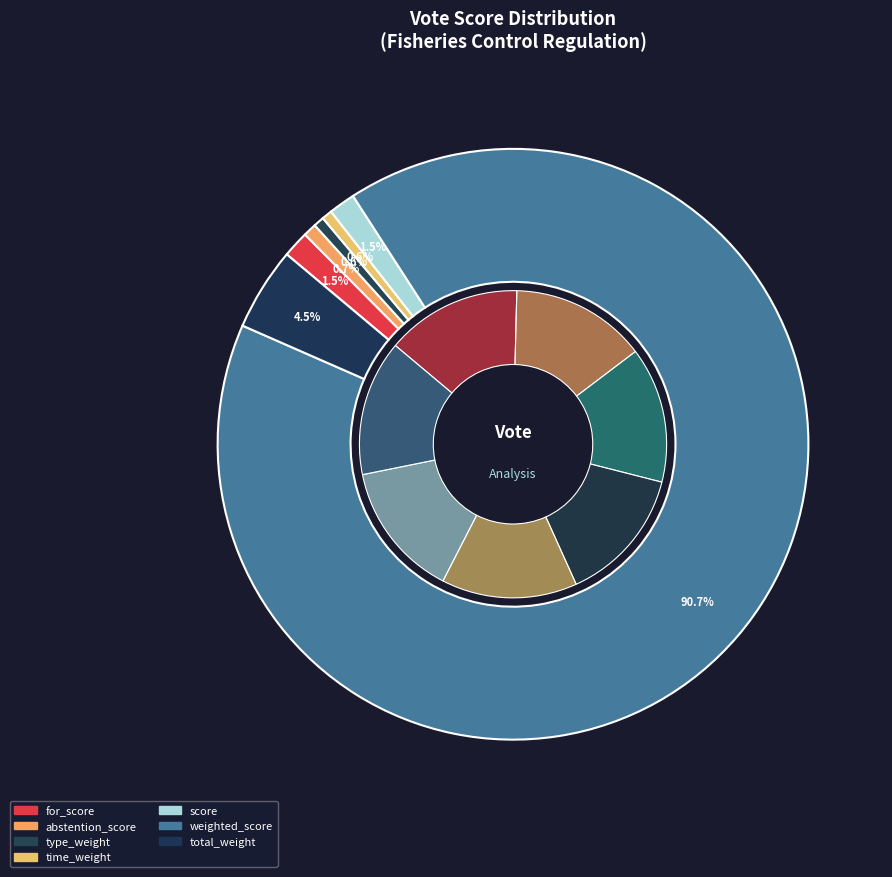

What is the total percentage of for_score and type_weight?

2.0%